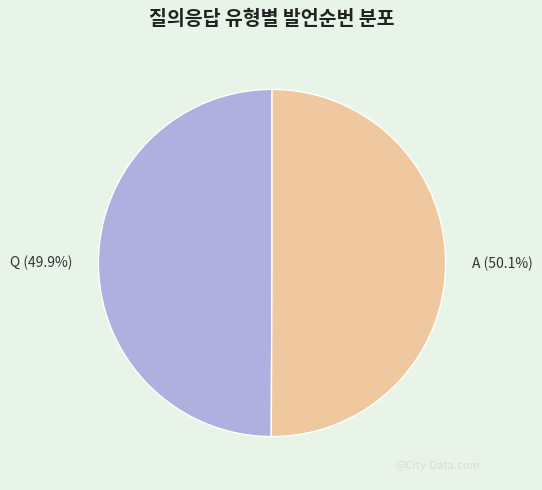

Combined, do Q and A account for over 50%?

Yes